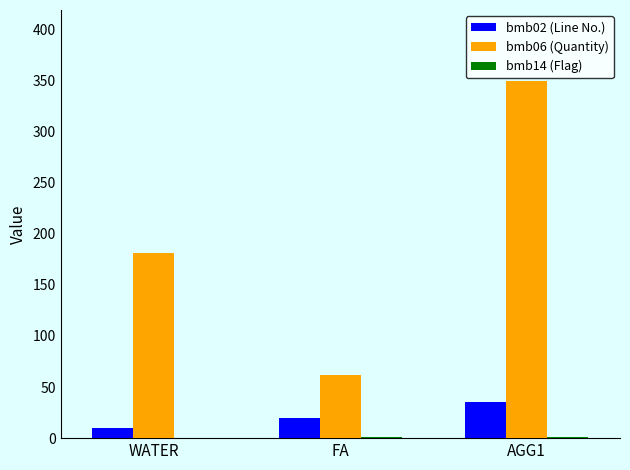

Count the number of data series in this chart.

3